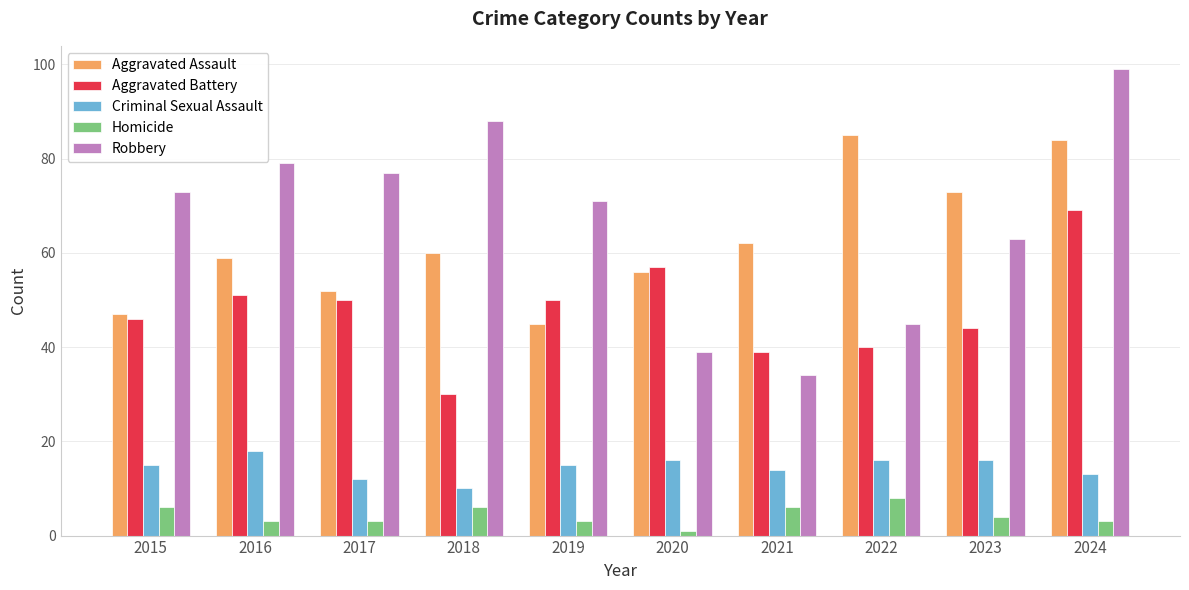

Reading left to right, extract all data points from this chart.

Aggravated Assault: 2015=47	2016=59	2017=52	2018=60	2019=45	2020=56	2021=62	2022=85	2023=73	2024=84
Aggravated Battery: 2015=46	2016=51	2017=50	2018=30	2019=50	2020=57	2021=39	2022=40	2023=44	2024=69
Criminal Sexual Assault: 2015=15	2016=18	2017=12	2018=10	2019=15	2020=16	2021=14	2022=16	2023=16	2024=13
Homicide: 2015=6	2016=3	2017=3	2018=6	2019=3	2020=1	2021=6	2022=8	2023=4	2024=3
Robbery: 2015=73	2016=79	2017=77	2018=88	2019=71	2020=39	2021=34	2022=45	2023=63	2024=99